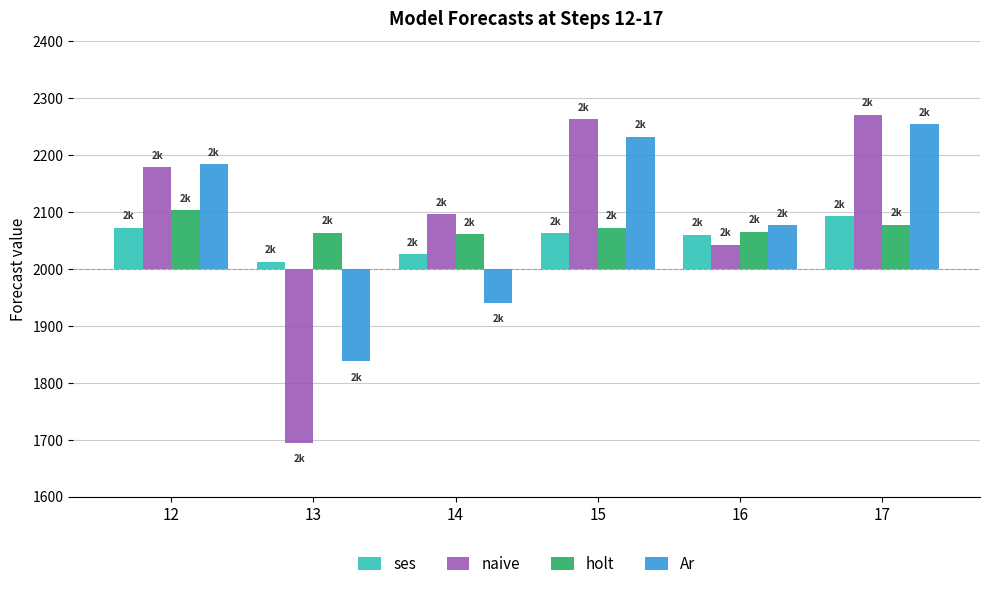

Is it true that ses equals 63 at 15?

True